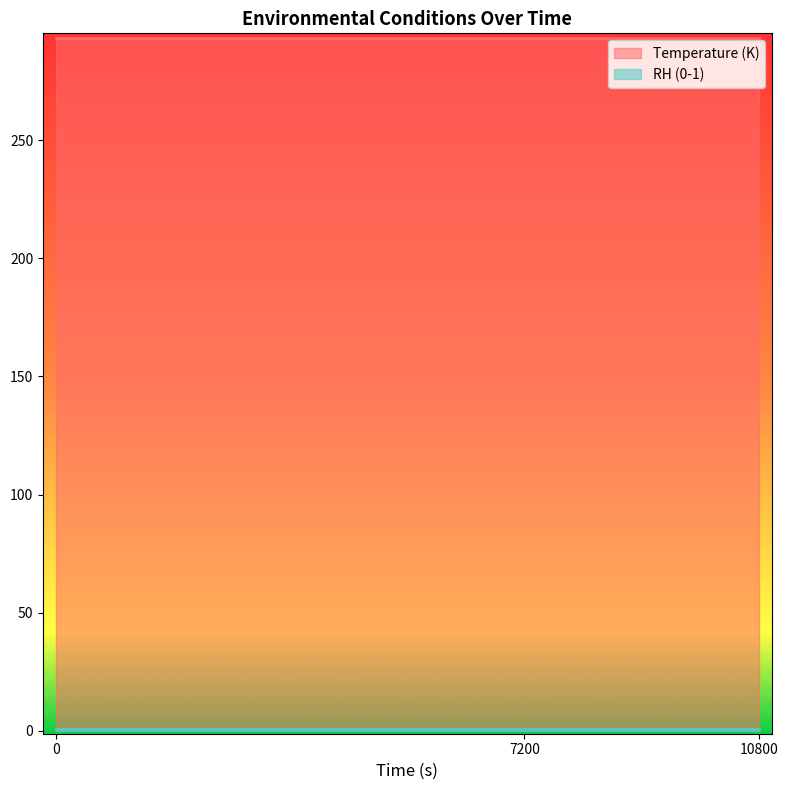

What is the value of the Temperature (K) point at the 3rd from the left?

293.1